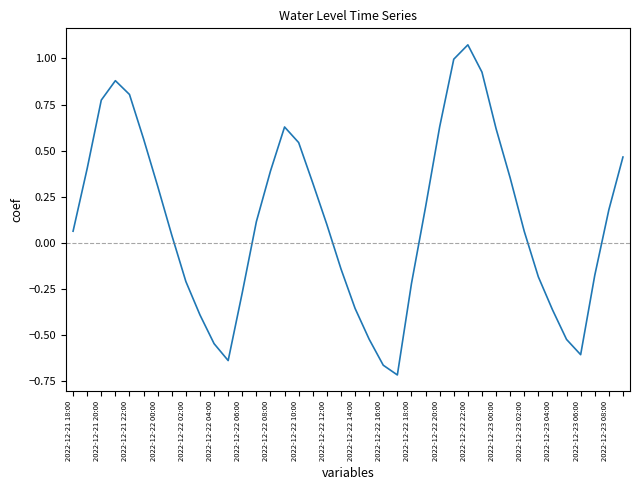

What is the difference between the maximum and minimum values?

1.8